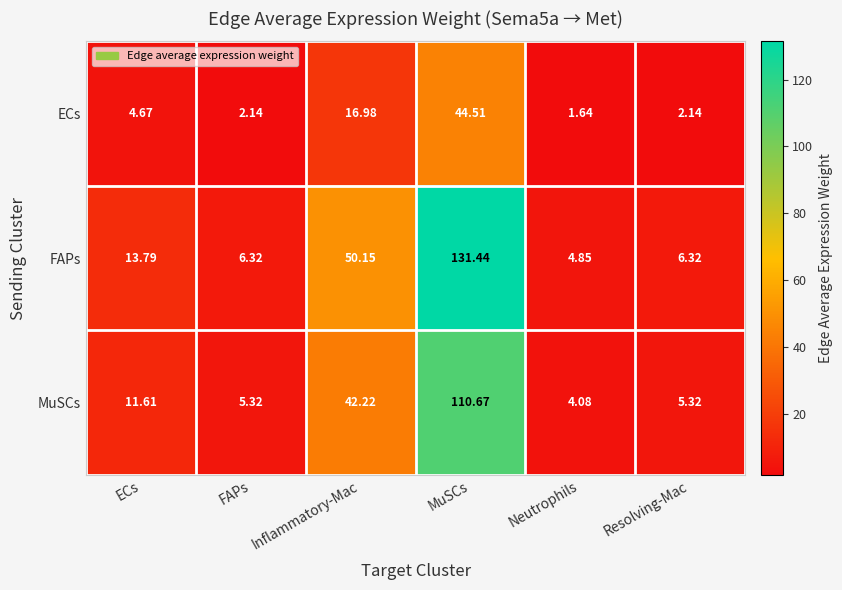

At which label does ECs reach its peak?

MuSCs